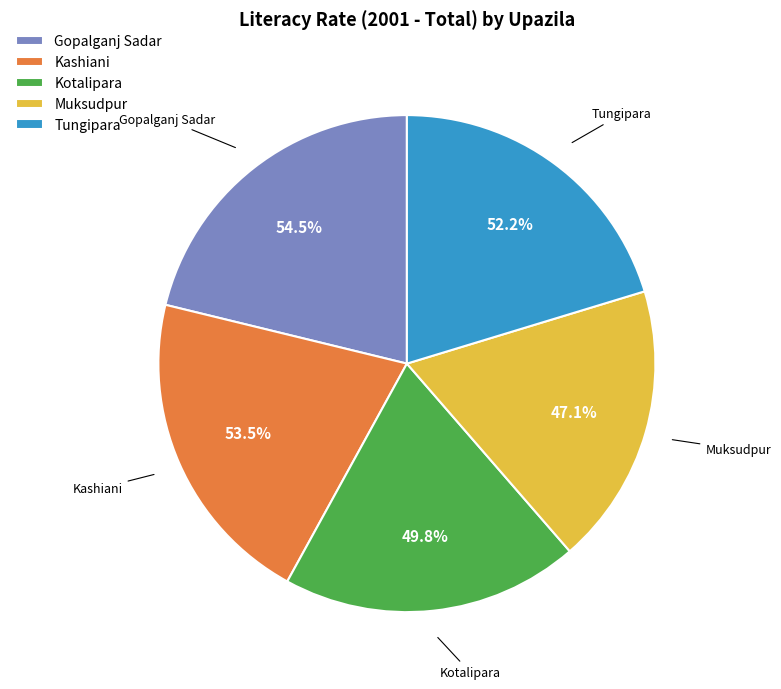

To the nearest percent, what percentage of the pie is Tungipara?

20%